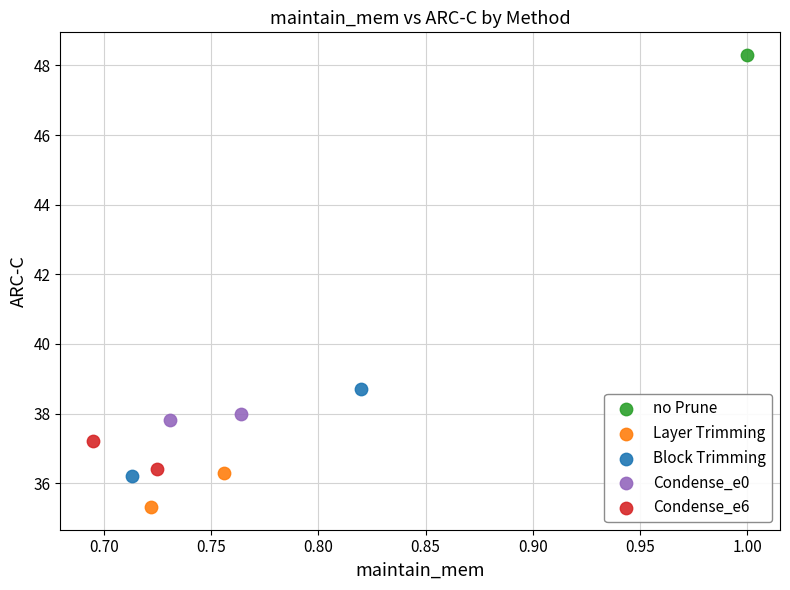

What are all the series names shown in the legend?

no Prune, Layer Trimming, Block Trimming, Condense_e0, Condense_e6